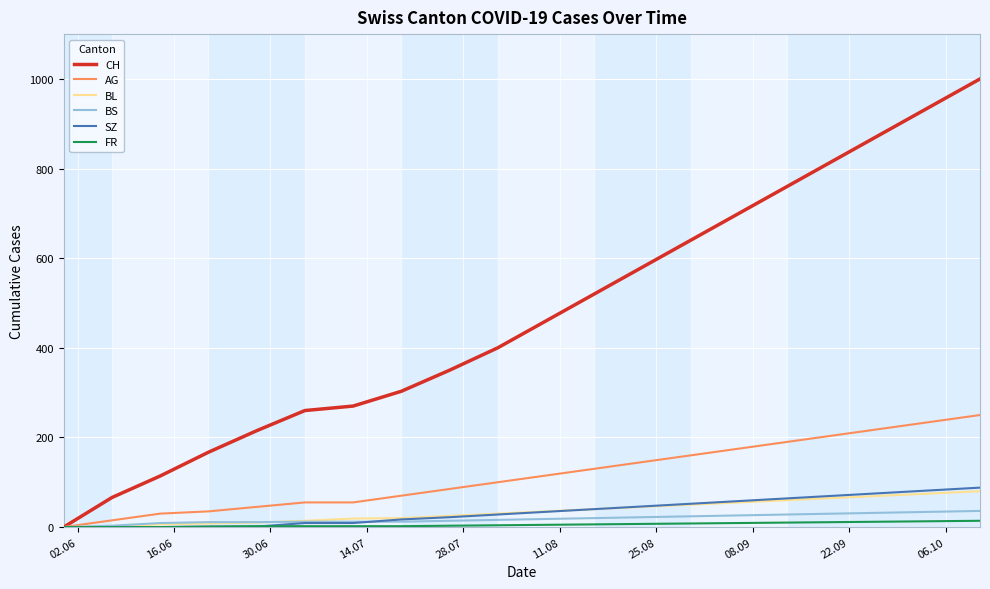

Which series has the largest range (max minus min)?

CH